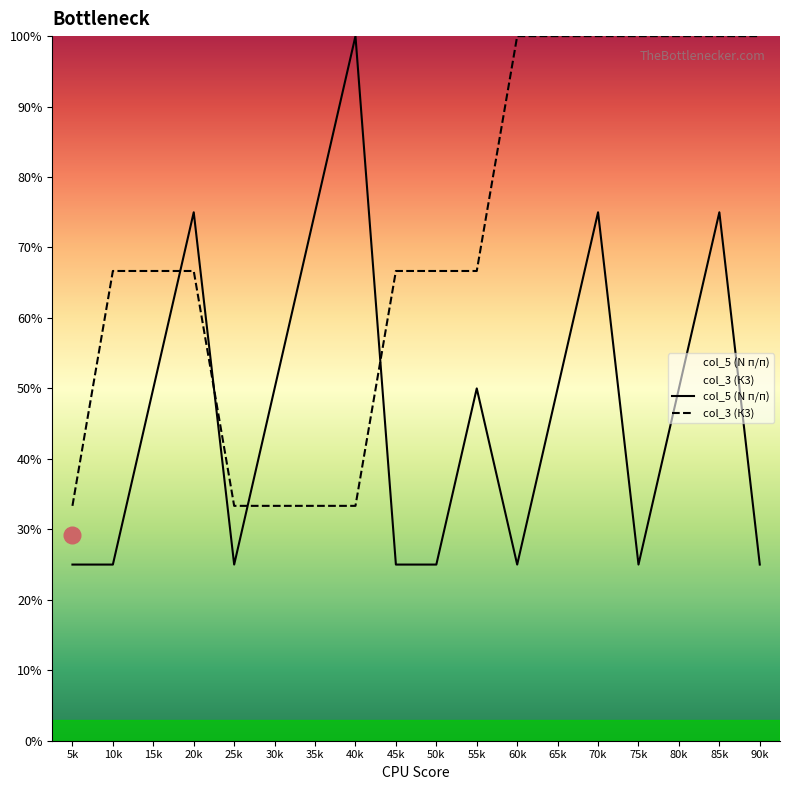

How many times do col_3 (К3) and col_5 (N п/п) cross each other?

4